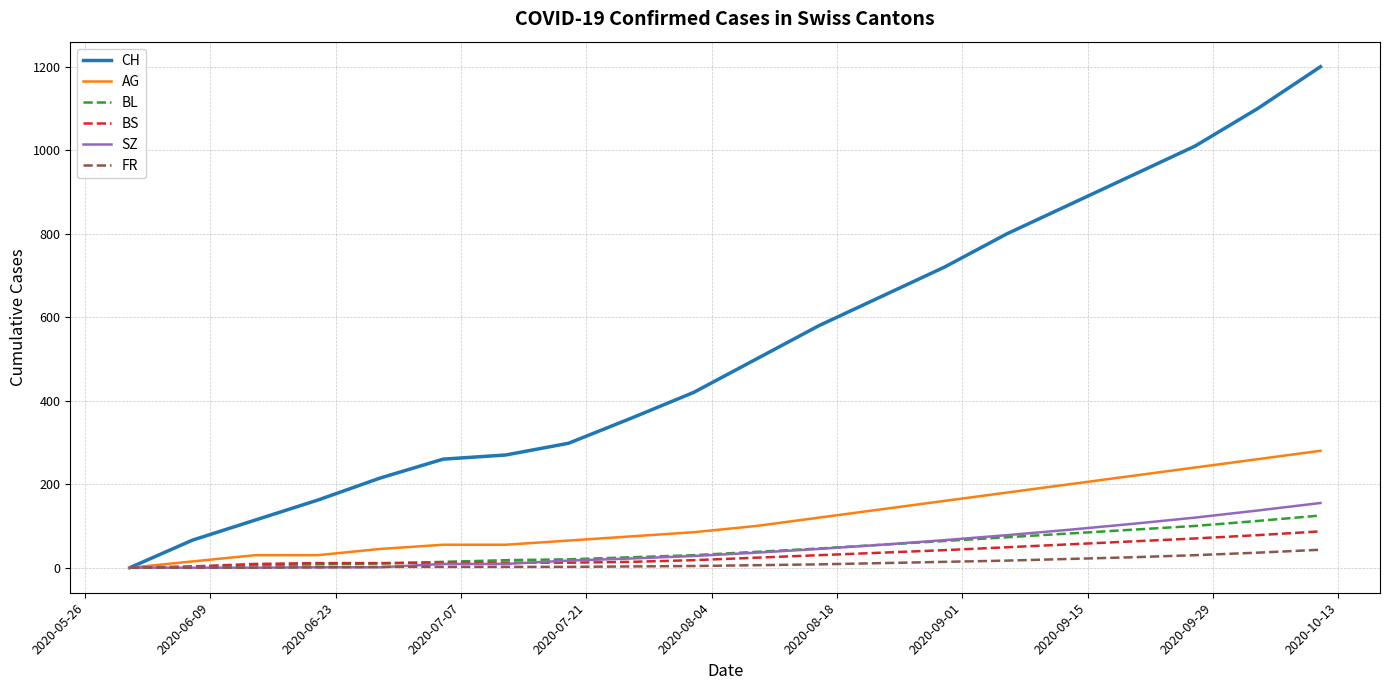

What is the maximum value for SZ?

155